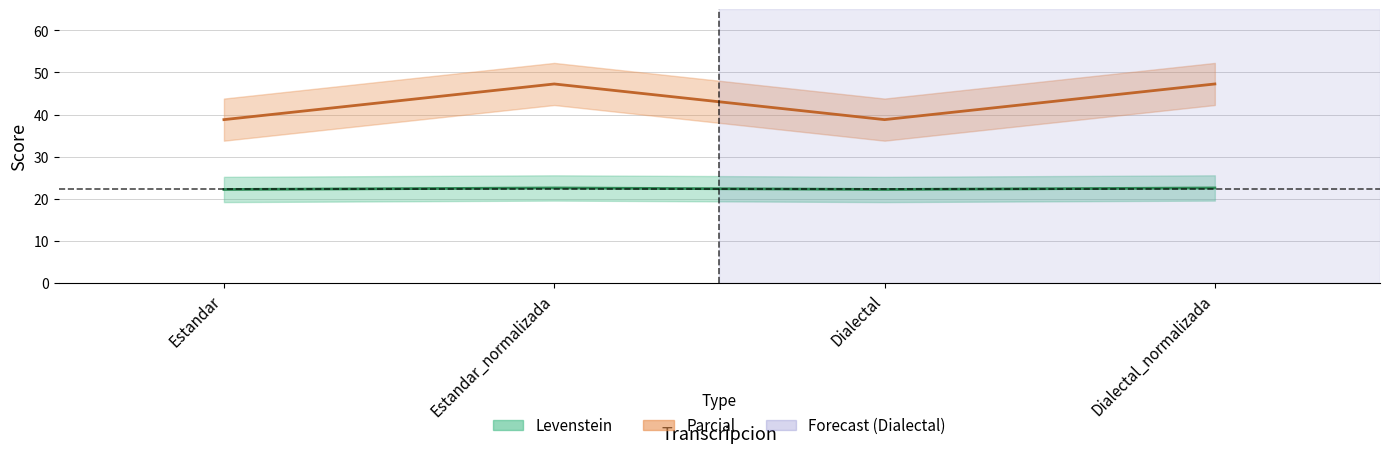

True or false: Levenstein has more than 1 interior local peaks.

False